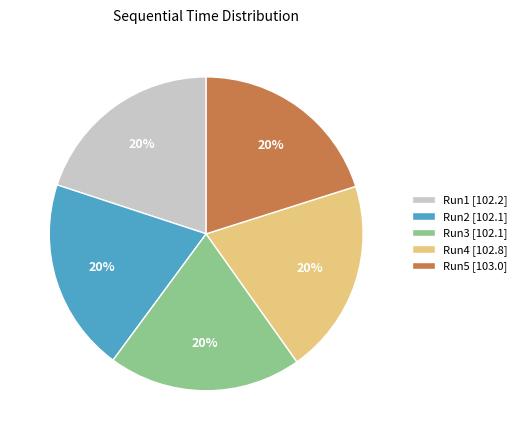

Do Run2 and Run4 together represent more than half of the pie?

No